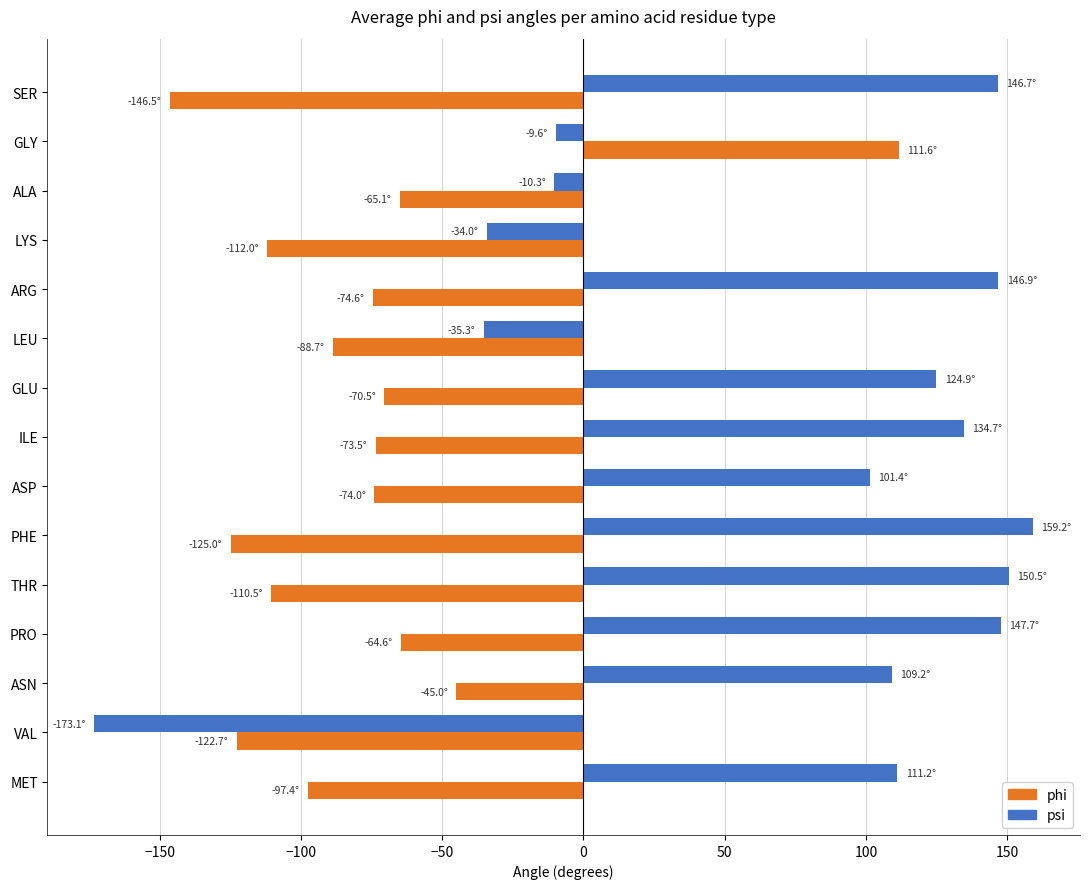

The value of psi at PHE is 159.2. True or false?

True